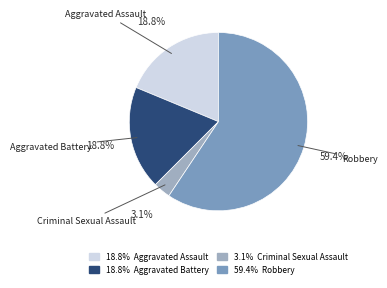

To the nearest percent, what is the difference between the largest and smallest slice percentages?

56%